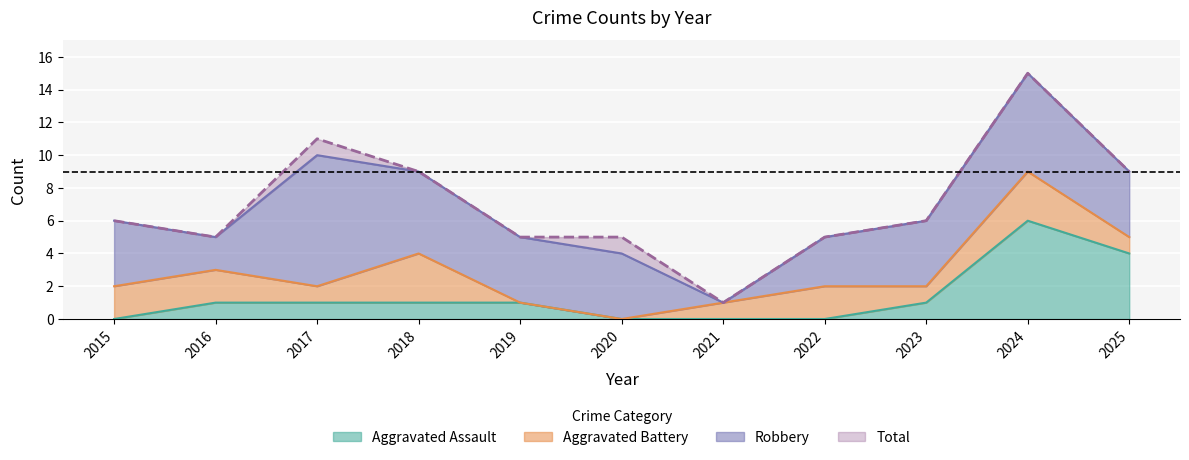

How many values in the Aggravated Assault series exceed 1?

2